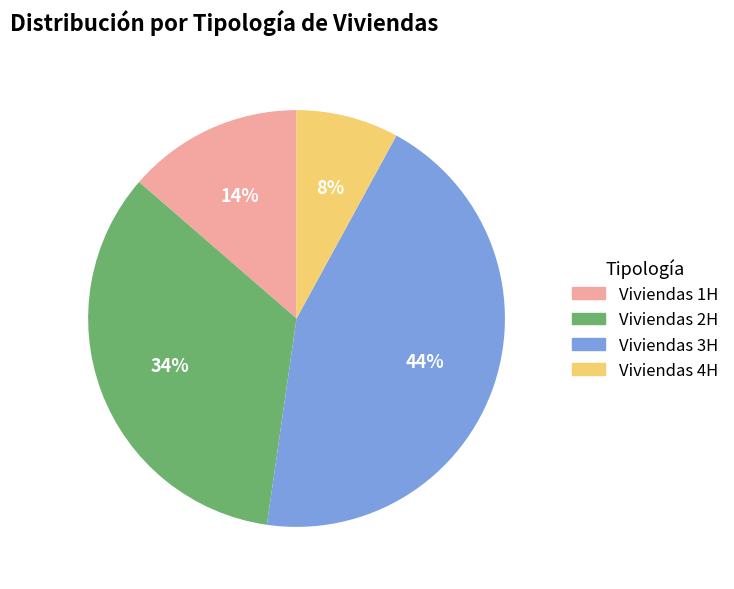

Between Viviendas 4H and Viviendas 2H, which is larger?

Viviendas 2H